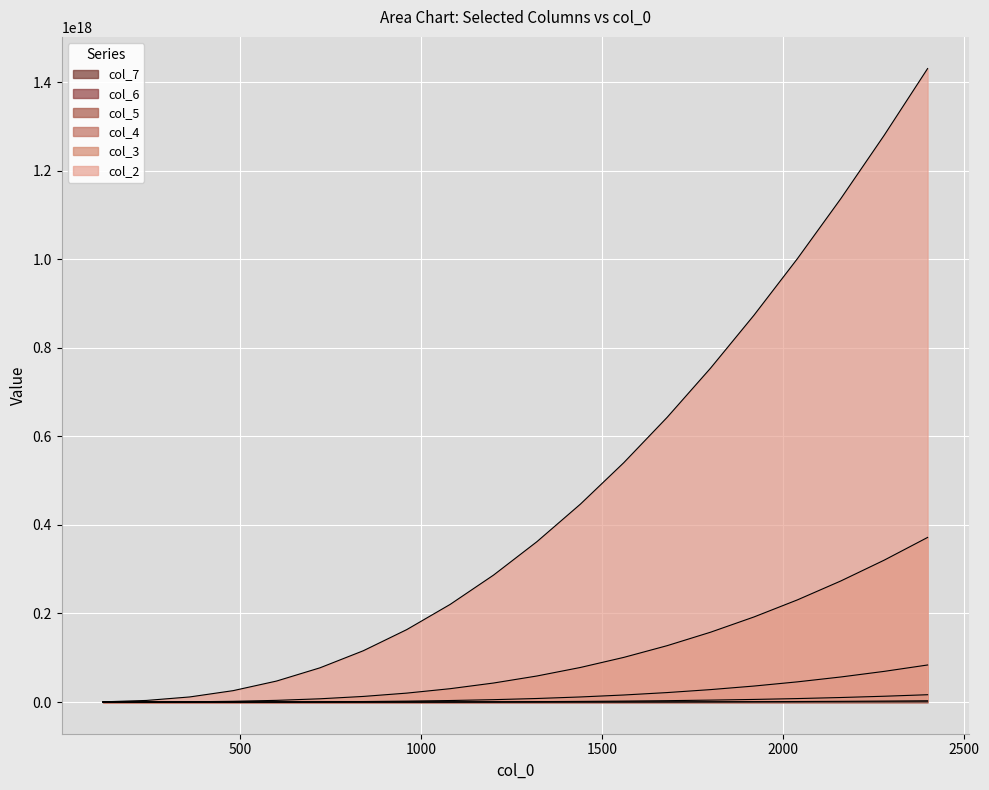

The col_5 series shows 18587203339707908.0 at 2280. True or false?

False